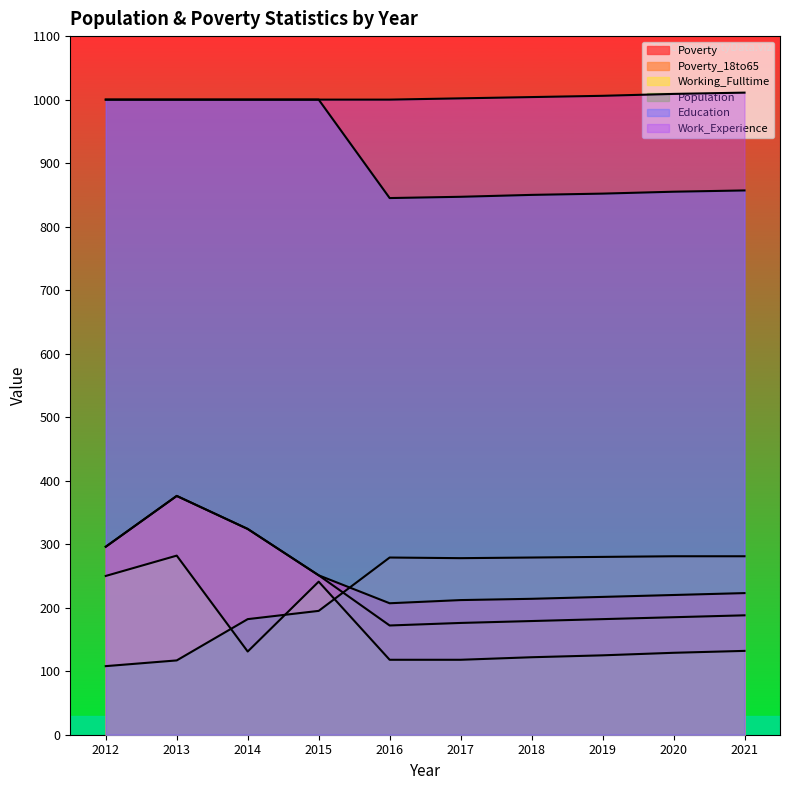

Where is the first local minimum for Working_Fulltime?

2014